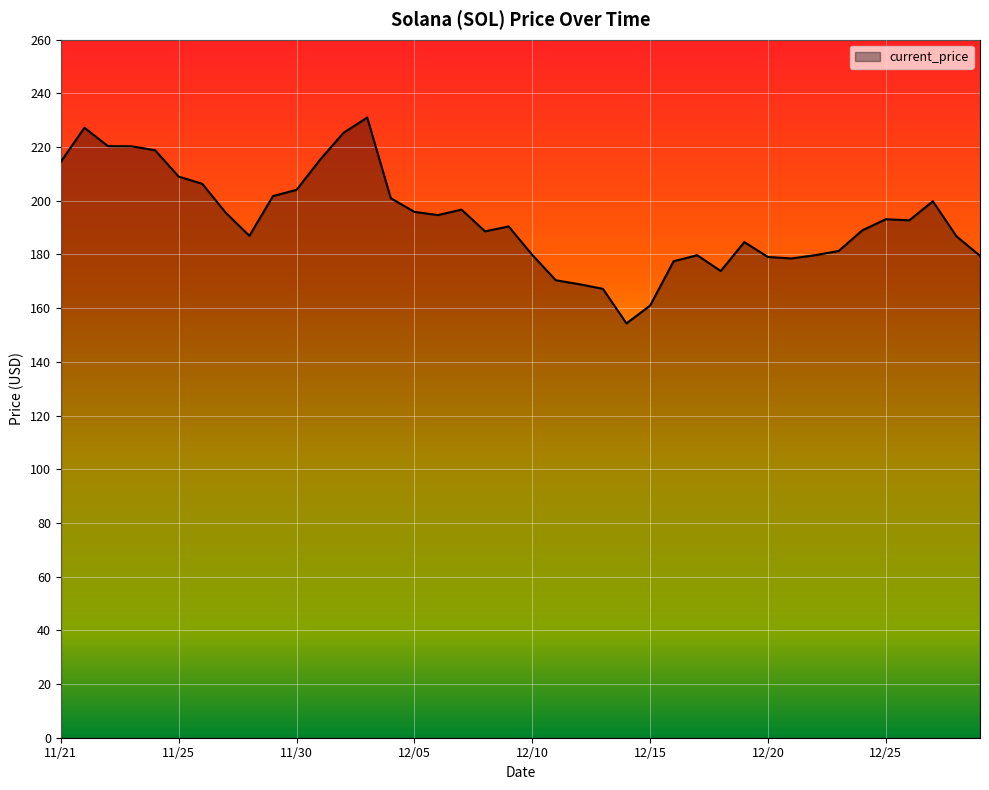

What is the difference between the maximum and minimum values?

76.7